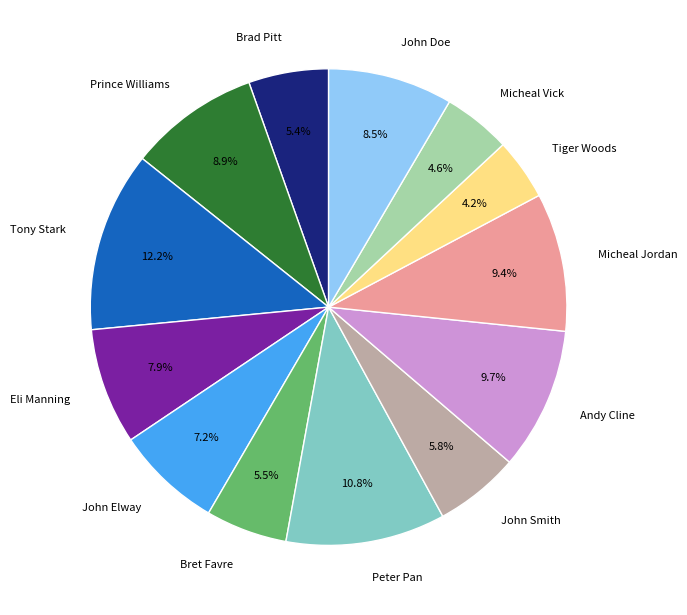

Is the sum of John Smith and Andy Cline greater than half?

No